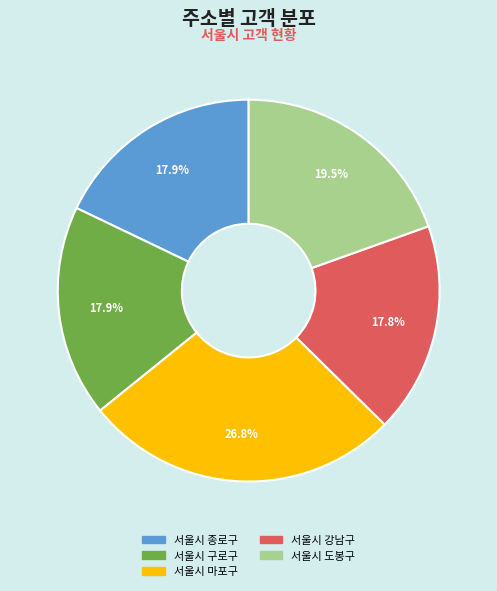

To the nearest percent, what is the average slice percentage?

20%